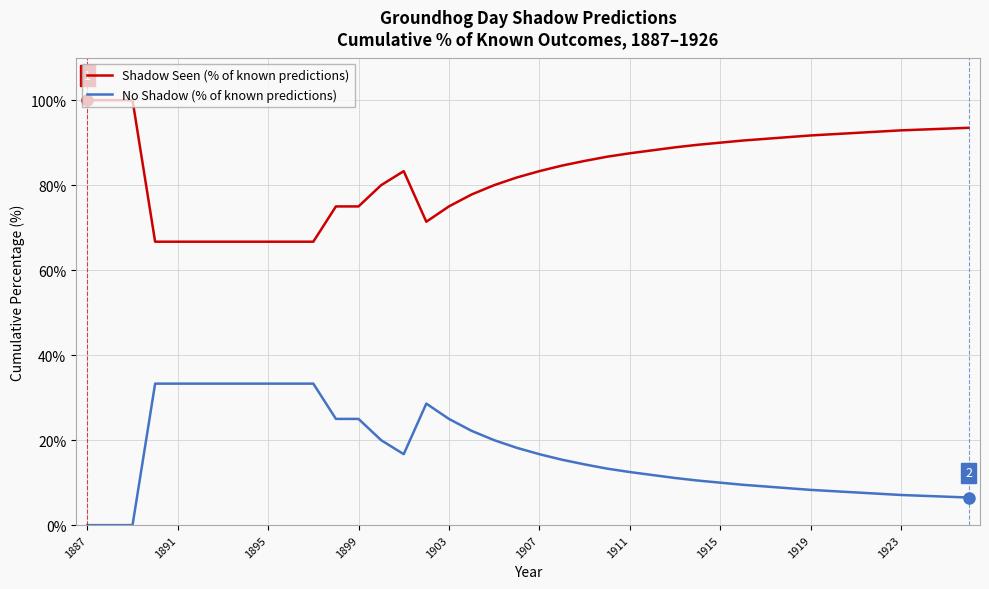

What is the difference between the maximum and minimum values in the Shadow Seen (% of known predictions) series?

33.3